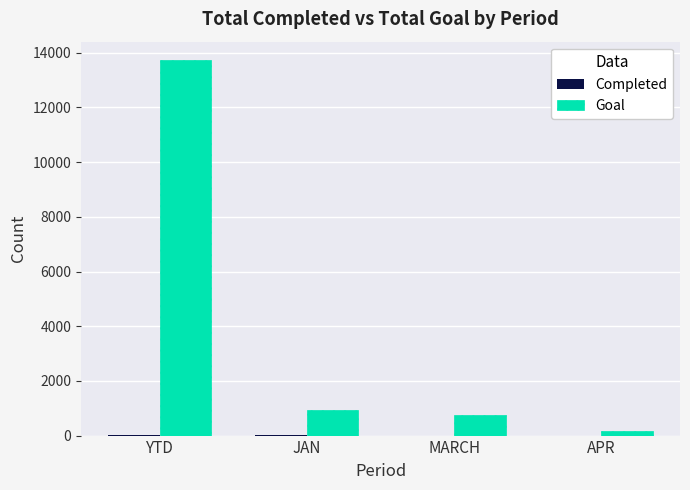

At which category is the sum across all series the highest?

YTD